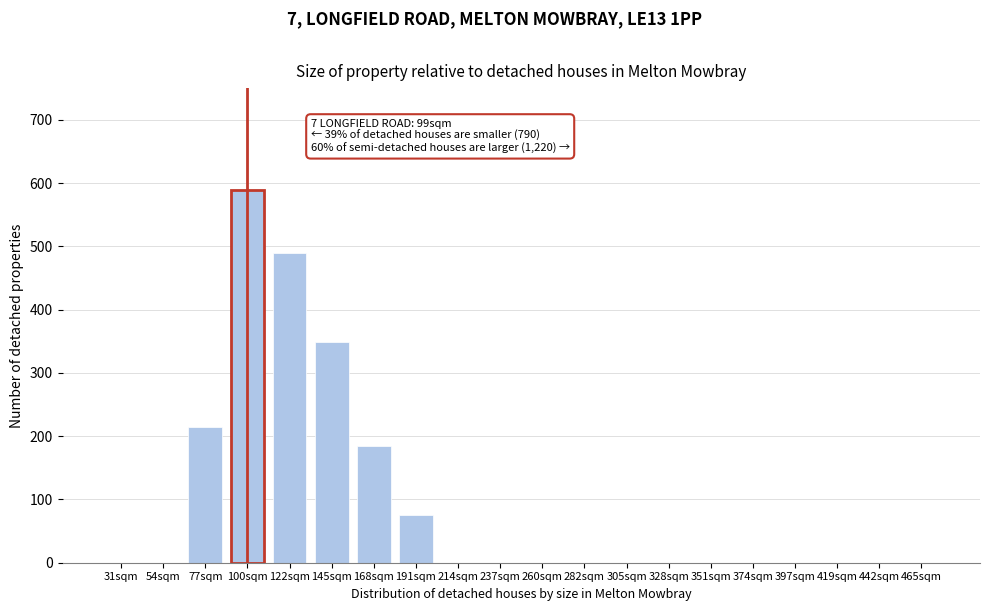

Reading left to right, extract all data points from this chart.

31sqm=0	54sqm=0	77sqm=214	100sqm=589	122sqm=489	145sqm=349	168sqm=184	191sqm=75	214sqm=0	237sqm=0	260sqm=0	282sqm=0	305sqm=0	328sqm=0	351sqm=0	374sqm=0	397sqm=0	419sqm=0	442sqm=0	465sqm=0